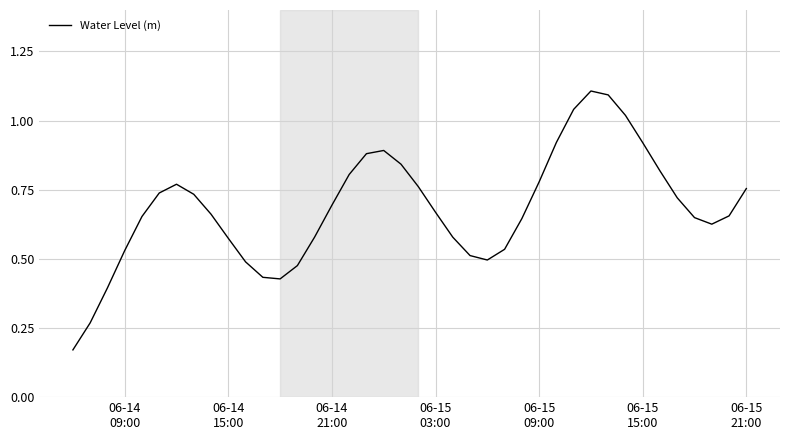

Is this an area chart (filled region under the line)?

No